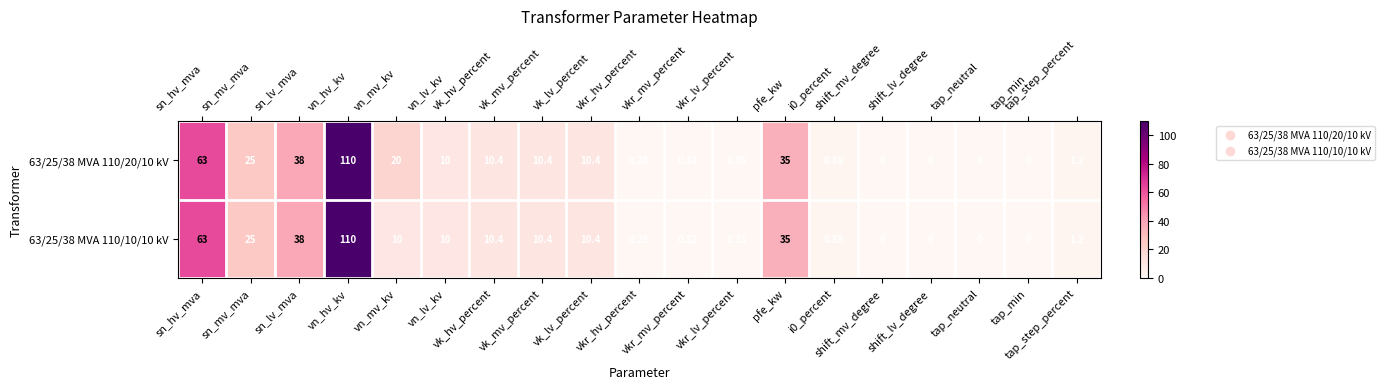

At which label is 63/25/38 MVA 110/10/10 kV closest to 55?

sn_hv_mva